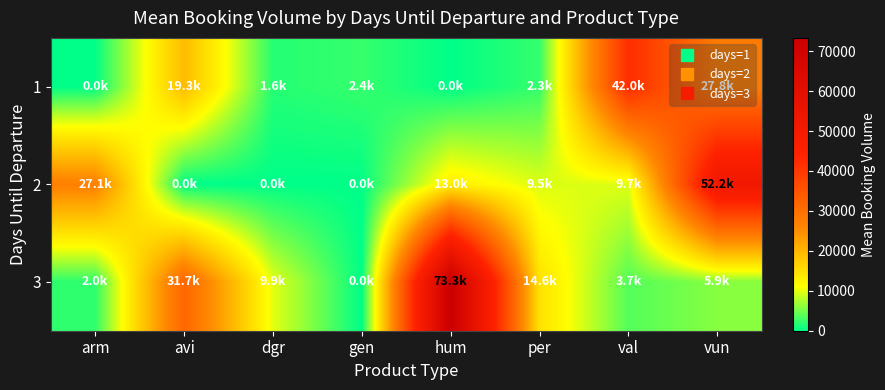

Count the number of categories in the chart.

8